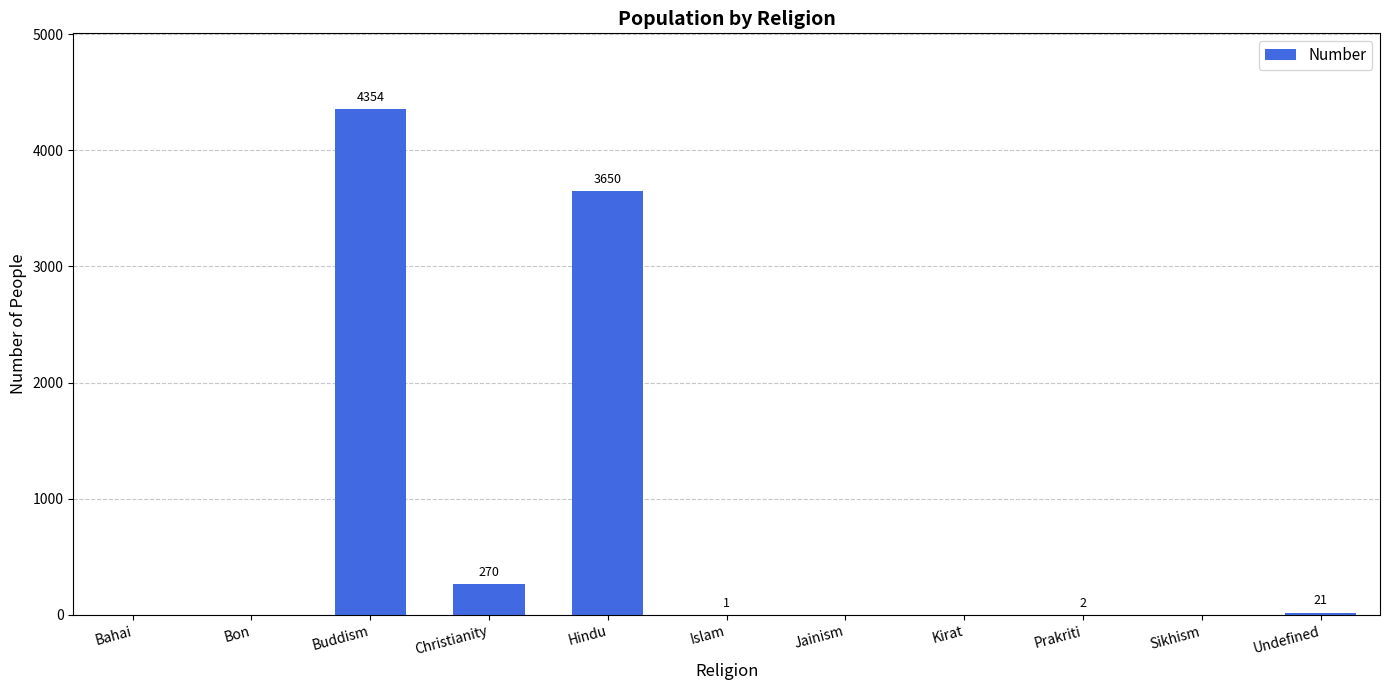

Is it true that the value at Sikhism is 0?

True